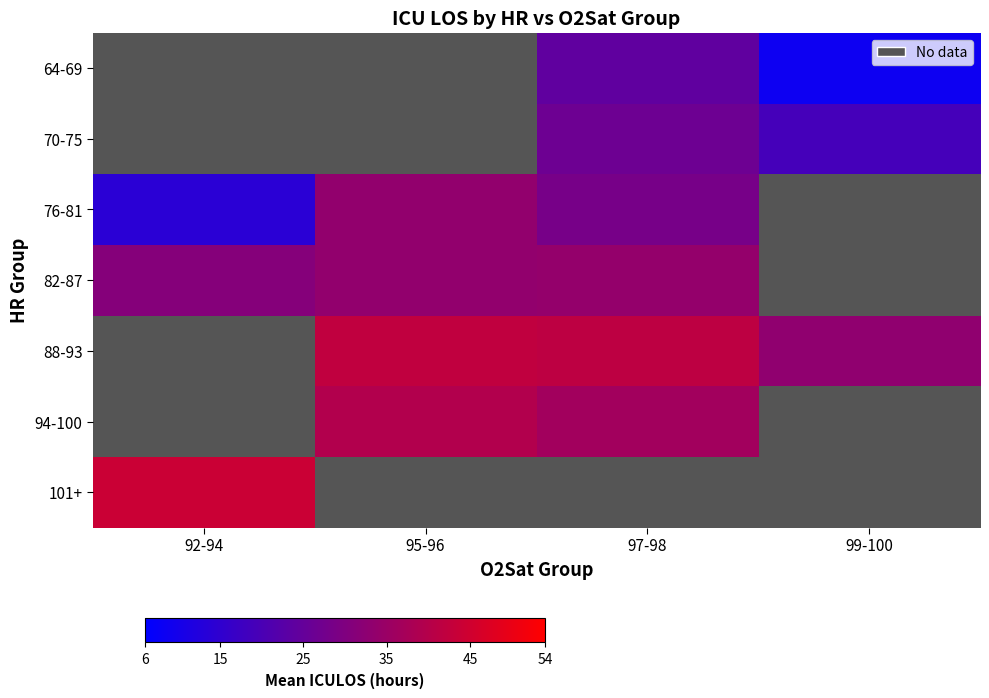

How many data points does each series have?

4